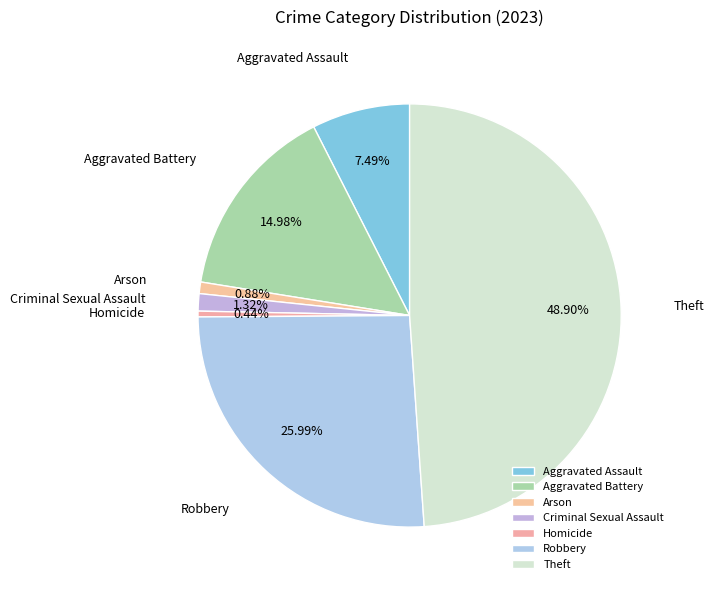

Is the sum of Homicide and Aggravated Battery greater than half?

No